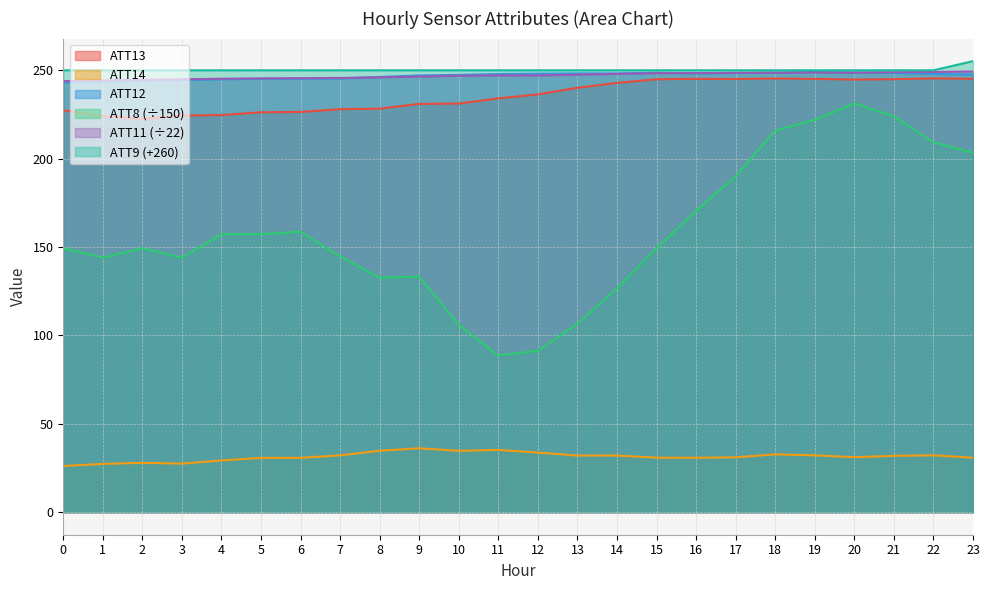

Reading right to left, what are all the values shown in this chart?

ATT8: 203.3	209.3	224.0	231.3	222.0	216.0	190.0	170.7	149.3	126.7	106.7	91.3	88.7	106.0	133.3	132.7	144.7	158.7	157.3	157.3	144.0	149.3	144.0	149.3
ATT9: 255.2	250.0	250.0	250.0	250.0	250.0	250.0	250.0	250.0	250.0	250.0	250.0	250.0	250.0	250.0	250.0	250.0	250.0	250.0	250.0	250.0	250.0	250.0	250.0
ATT11: 249.3	249.1	248.9	248.7	248.8	248.6	248.6	248.4	248.4	248.0	247.5	247.1	247.1	246.9	246.4	246.0	245.7	245.6	245.4	245.2	244.9	244.6	244.3	243.9
ATT12: 247.6	247.9	248.5	248.7	249.0	248.6	248.5	248.3	248.6	248.2	248.2	248.1	247.9	247.4	247.1	246.2	245.4	245.2	245.2	244.9	244.5	244.2	243.4	243.1
ATT13: 245.2	245.4	245.0	244.8	245.2	245.4	245.1	245.2	244.9	242.9	240.1	236.4	234.1	231.2	231.0	228.3	228.0	226.4	226.2	224.7	224.4	222.5	224.1	227.4
ATT14: 30.8	32.2	31.9	31.1	32.2	32.7	31.0	30.8	30.8	32.0	32.0	33.7	35.2	34.7	36.1	34.7	32.1	30.7	30.7	29.3	27.5	27.9	27.3	26.1